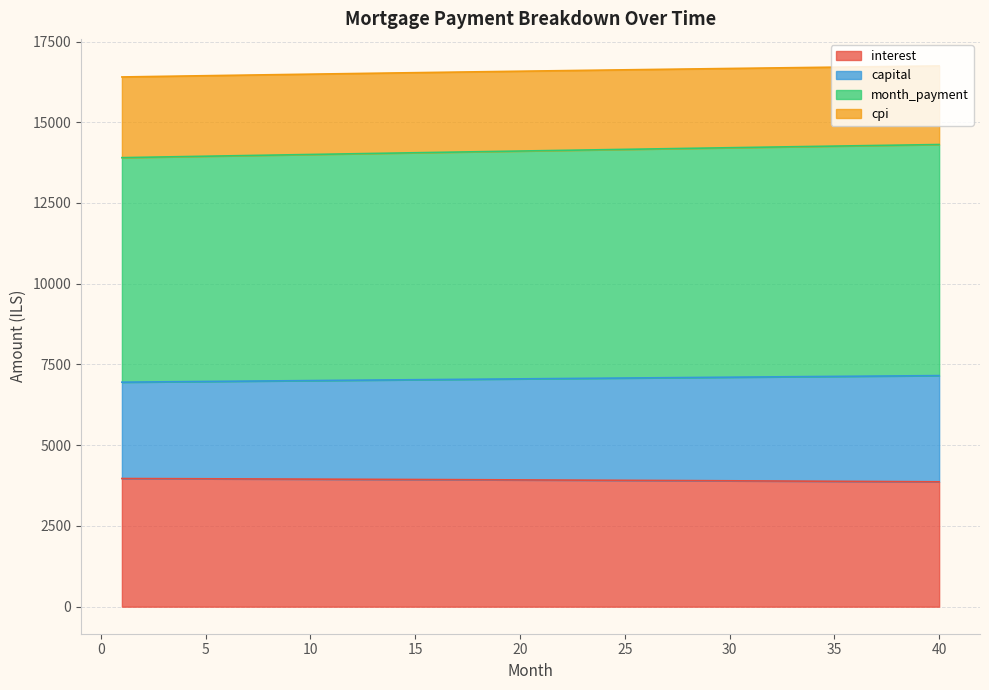

Reading left to right, what are all the values shown in this chart?

interest: 3968.2	3966.3	3964.4	3962.4	3960.3	3958.3	3956.2	3954.1	3951.9	3949.7	3947.5	3945.2	3942.9	3940.6	3938.2	3935.8	3933.3	3930.8	3928.3	3925.7	3923.1	3920.5	3917.8	3915.1	3912.3	3909.6	3906.7	3903.9	3901.0	3898.0	3895.0	3892.0	3888.9	3885.8	3882.7	3879.5	3876.3	3873.0	3869.7	3866.4
capital: 6951.9	6957.4	6962.9	6968.4	6973.9	6979.4	6984.9	6990.3	6995.7	7001.1	7006.5	7011.9	7017.3	7022.6	7027.9	7033.3	7038.5	7043.8	7049.1	7054.3	7059.5	7064.7	7069.9	7075.1	7080.2	7085.4	7090.5	7095.6	7100.6	7105.7	7110.7	7115.7	7120.7	7125.7	7130.7	7135.6	7140.5	7145.4	7150.3	7155.2
month_payment: 13903.7	13914.8	13925.8	13936.9	13947.8	13958.8	13969.7	13980.6	13991.5	14002.3	14013.1	14023.8	14034.5	14045.2	14055.9	14066.5	14077.1	14087.6	14098.2	14108.6	14119.1	14129.5	14139.8	14150.2	14160.5	14170.7	14181.0	14191.1	14201.3	14211.4	14221.5	14231.5	14241.5	14251.4	14261.4	14271.2	14281.1	14290.9	14300.6	14310.3
cpi: 16402.5	16412.4	16422.2	16431.9	16441.6	16451.2	16460.8	16470.3	16479.8	16489.2	16498.6	16507.9	16517.1	16526.3	16535.4	16544.5	16553.5	16562.5	16571.4	16580.2	16589.0	16597.7	16606.4	16615.0	16623.5	16632.0	16640.4	16648.8	16657.0	16665.3	16673.4	16681.5	16689.6	16697.6	16705.5	16713.3	16721.1	16728.8	16736.5	16744.0